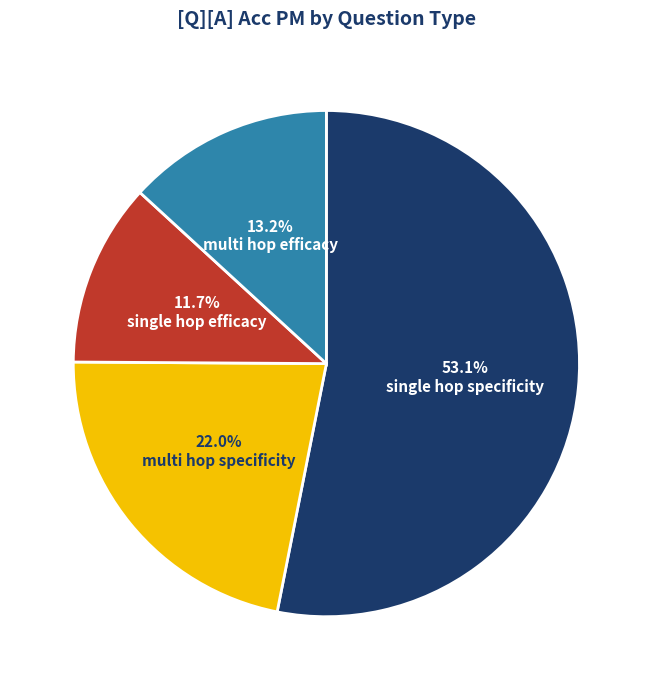

Is there any slice that represents more than half of the pie?

Yes